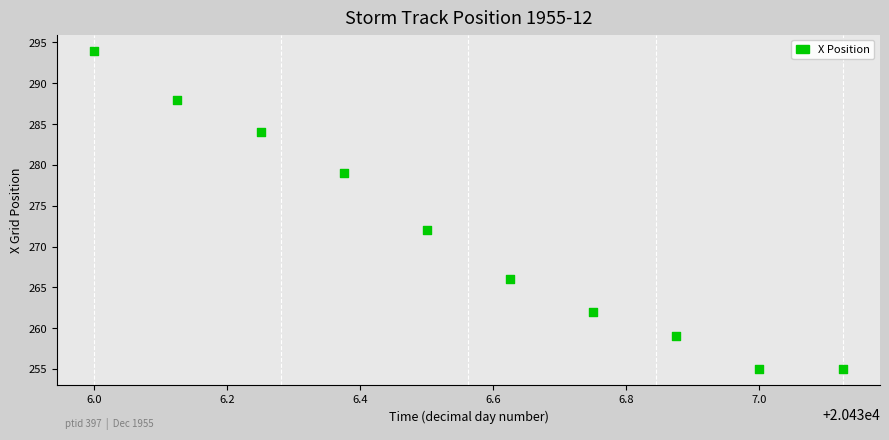

What is the average Y value?

271